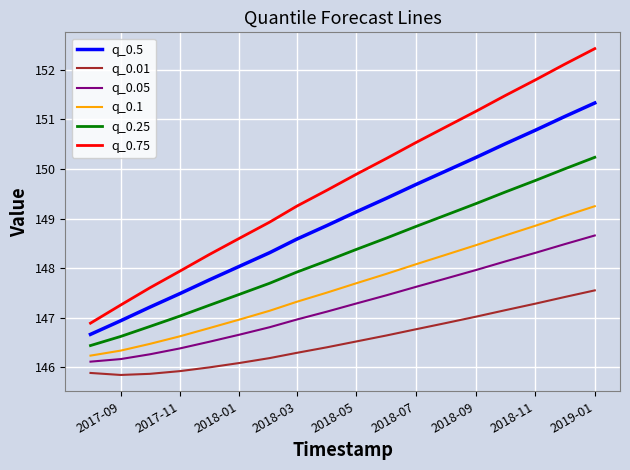

What is the maximum value shown in the chart?

152.4